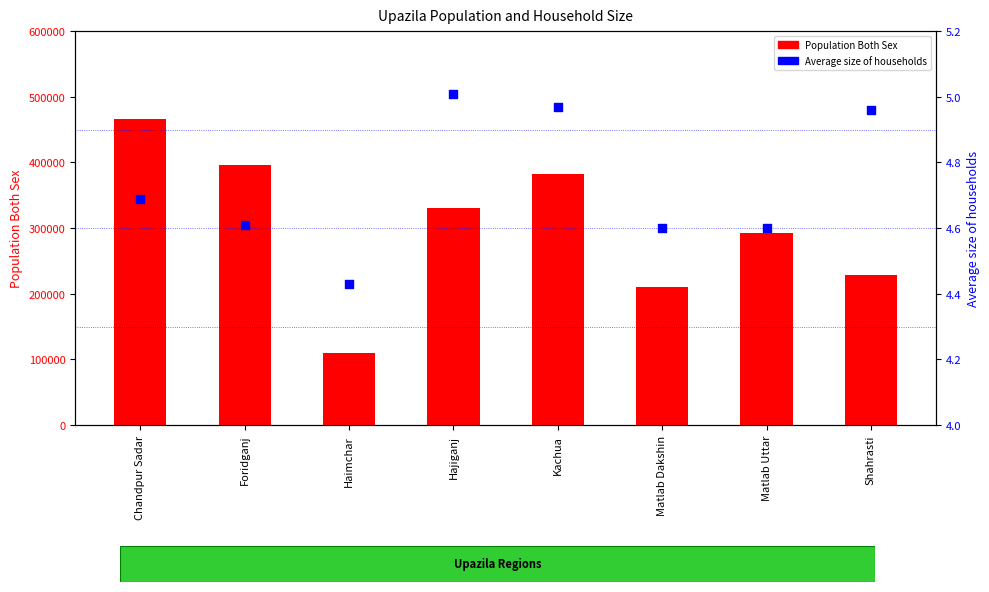

At how many categories does at least one series exceed 308101?

4